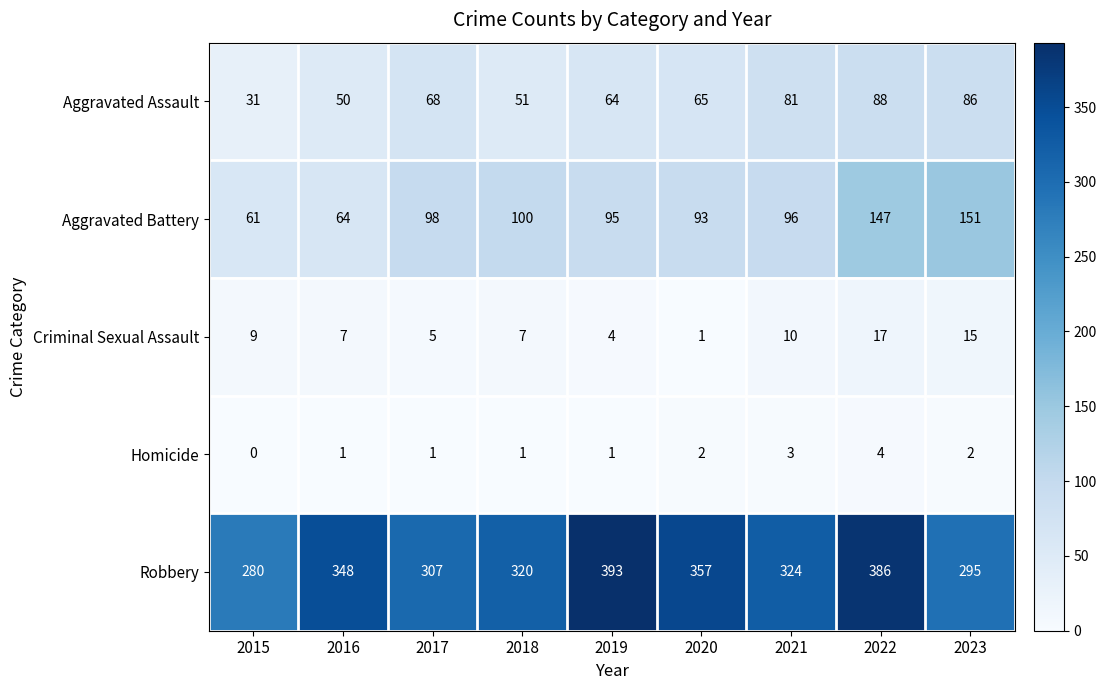

What is the difference between the second highest and minimum values in the Aggravated Assault series?

55